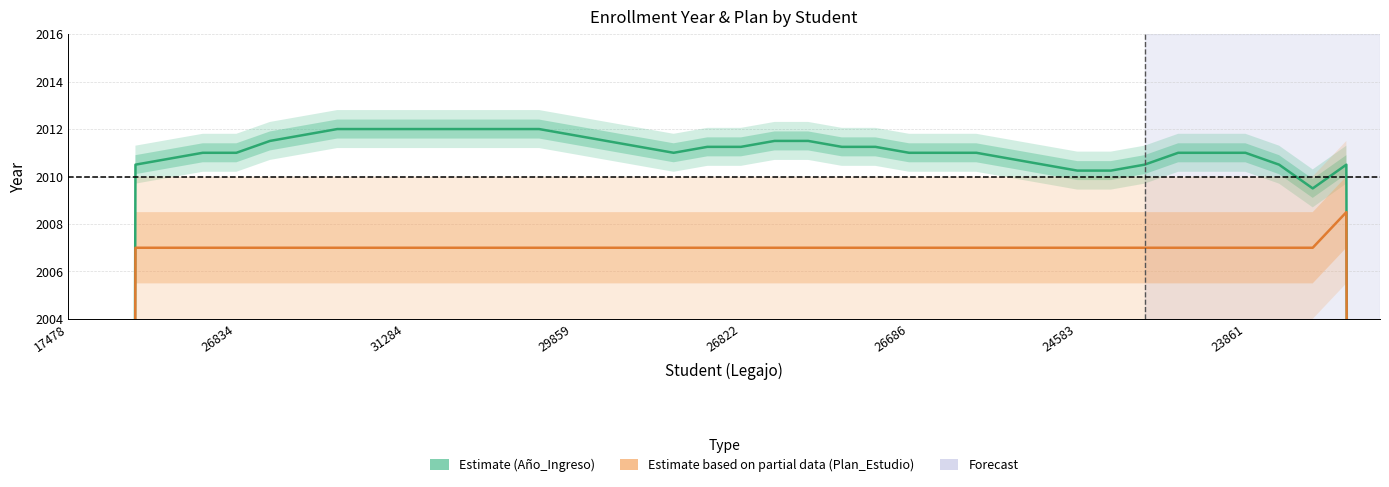

Is it true that Año_Ingreso (Estimate) equals 953.1 at 14?

False